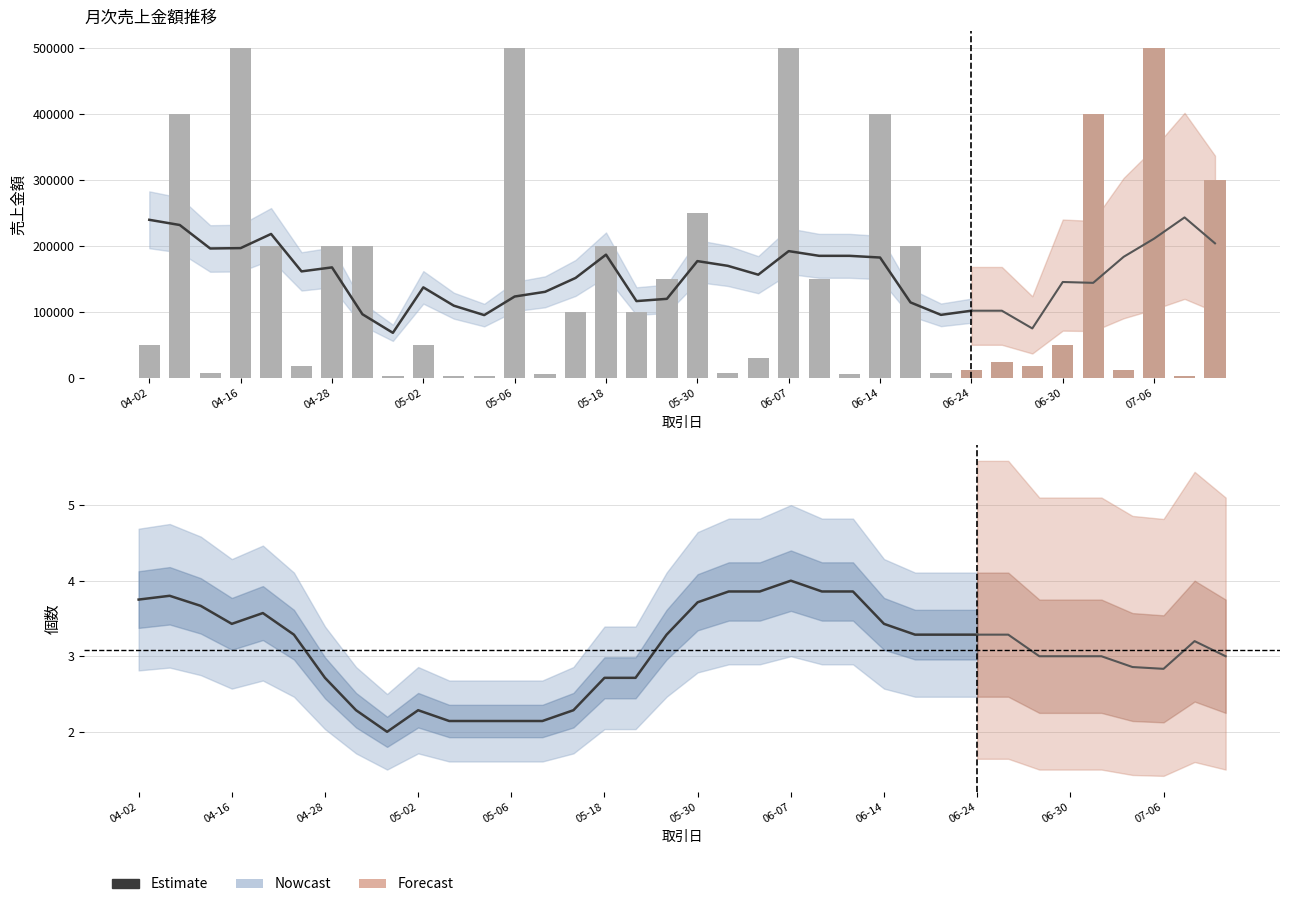

Reading right to left, what are all the values shown in this chart?

300000	3000	500000	12000	400000	50000	18000	24000	12000	7500	200000	400000	6000	150000	500000	30000	7500	250000	150000	100000	200000	100000	6000	500000	3000	3000	50000	3000	200000	200000	18000	200000	500000	7500	400000	50000